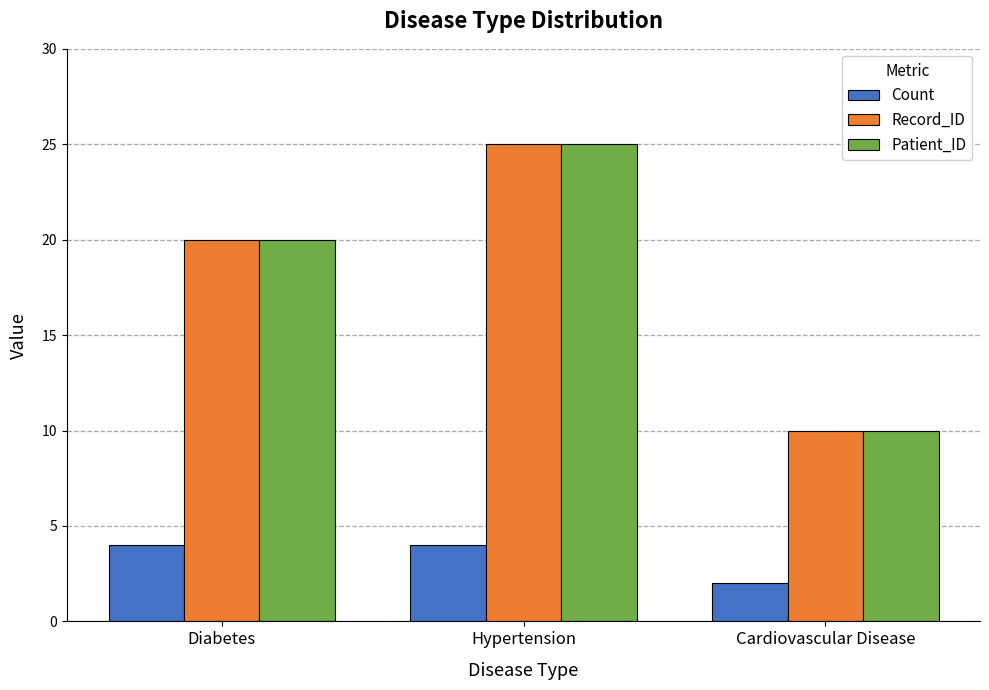

Is the value of Patient_ID at Cardiovascular Disease greater than the value of Record_ID at Diabetes?

No